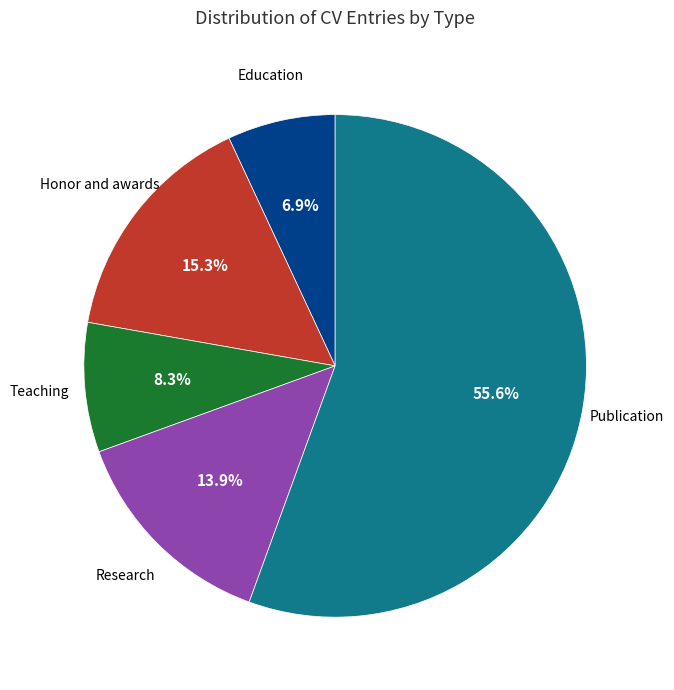

Which has a higher value, Research or Education?

Research